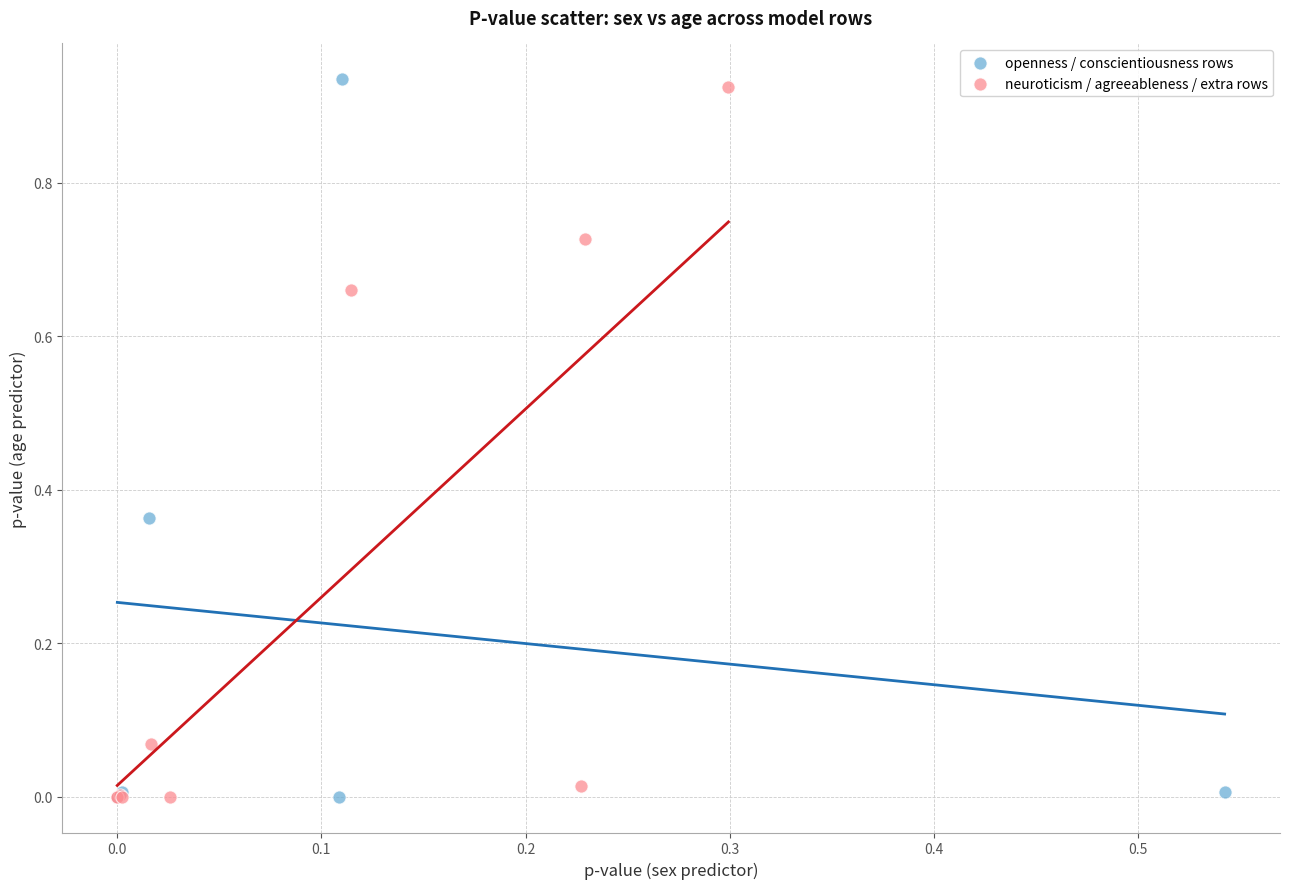

Which series reaches the maximum Y coordinate?

openness / conscientiousness rows